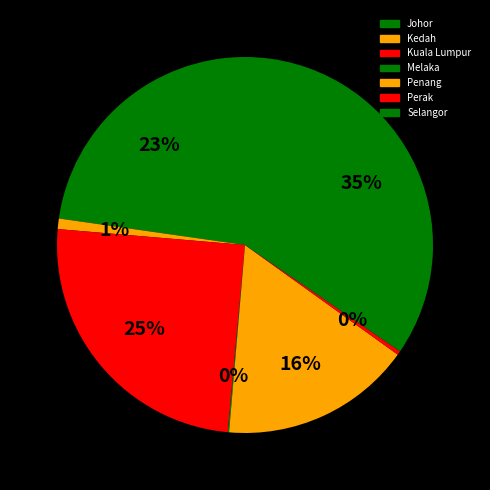

How many slices are in this pie chart?

7